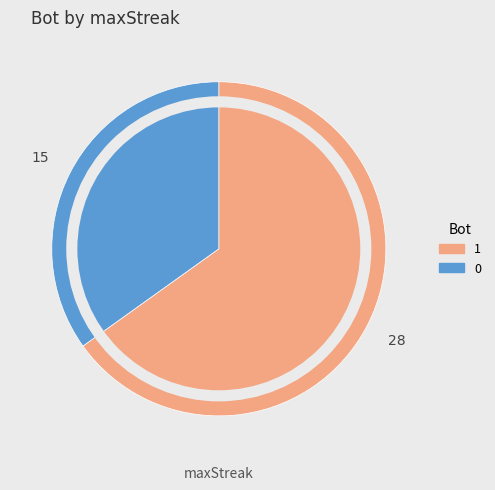

Which slice is the largest?

1